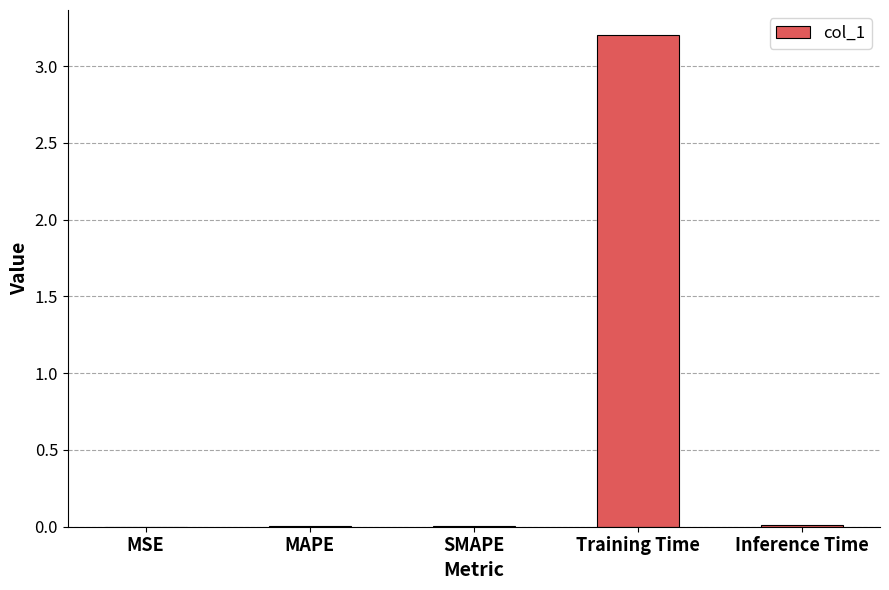

Is it true that the value at MAPE is 0.0?

True